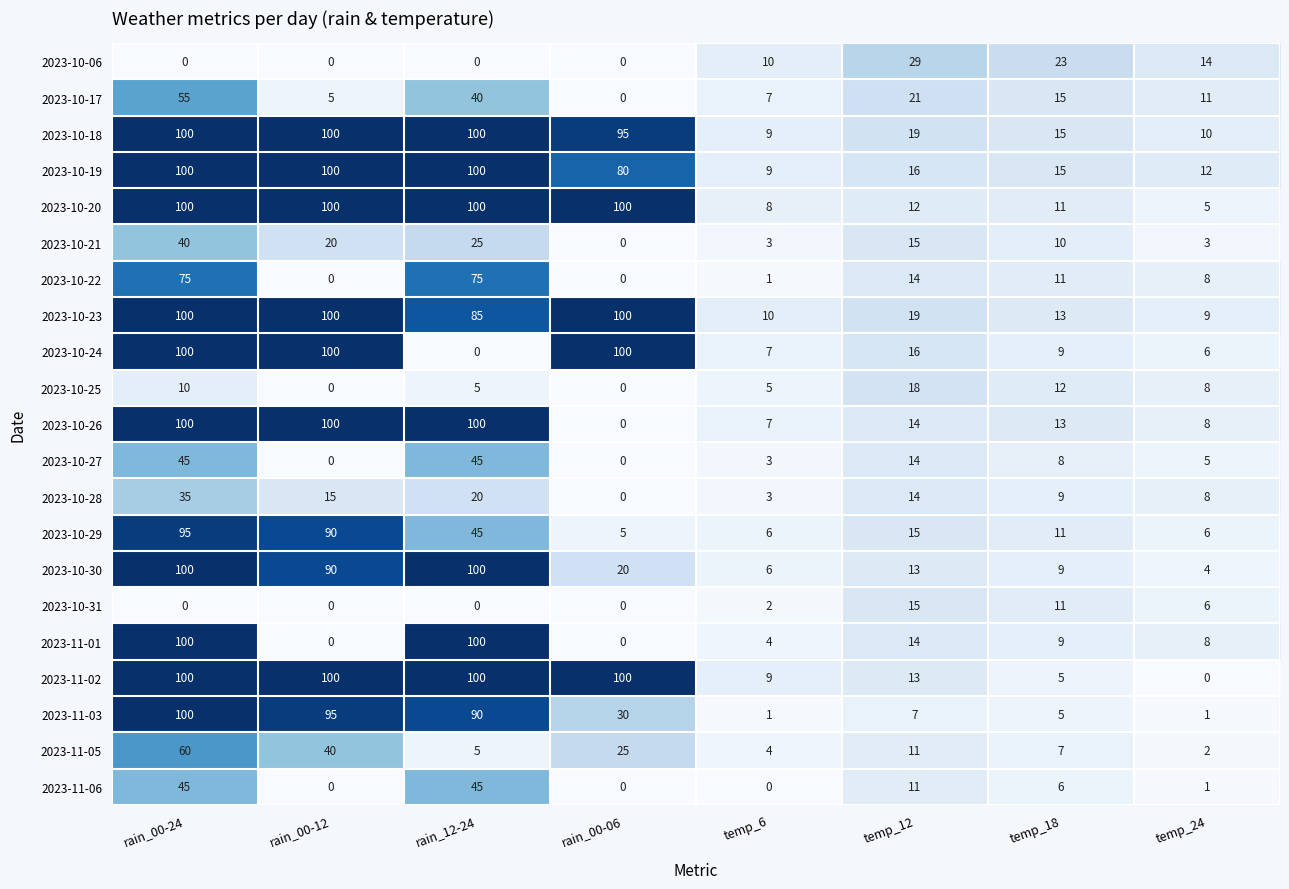

What is the maximum value shown in the chart?

100